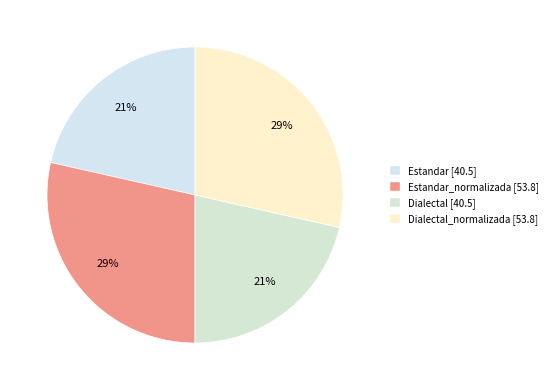

How many slices are in this pie chart?

4